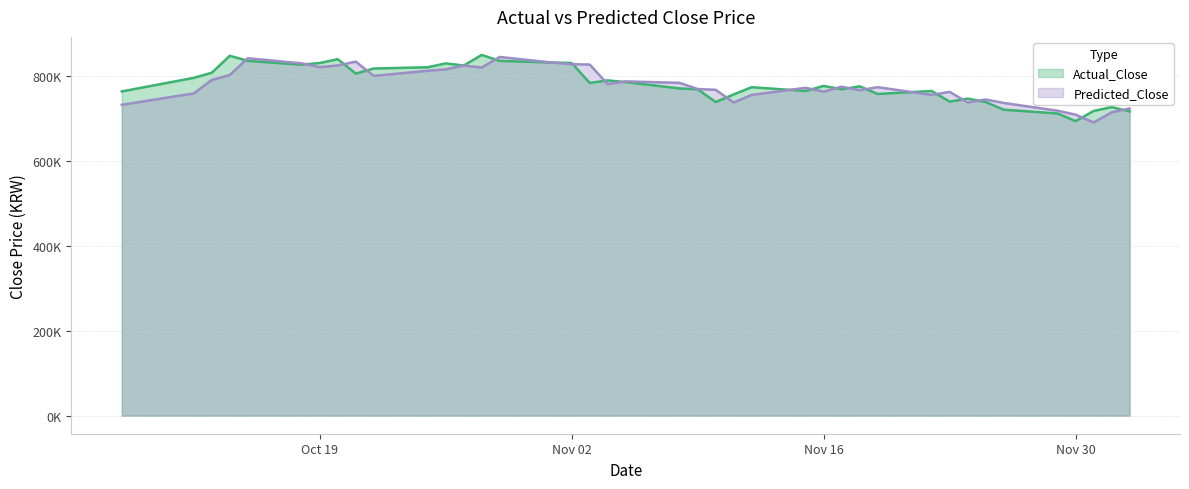

Does the chart have visible grid lines?

Yes